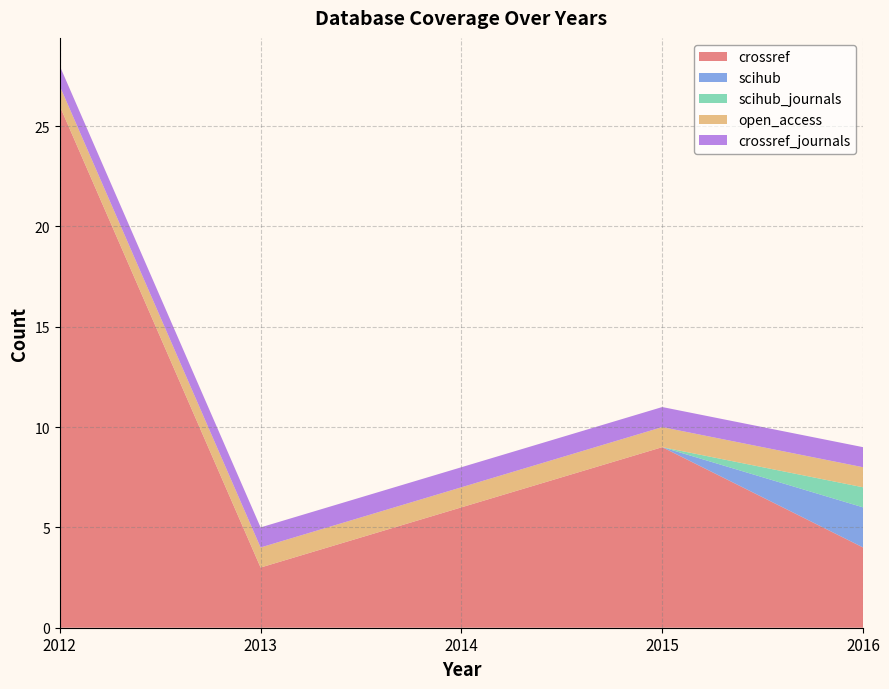

Reading right to left, transcribe all the data shown in this chart.

crossref: 2016=4	2015=9	2014=6	2013=3	2012=26
scihub: 2016=2	2015=0	2014=0	2013=0	2012=0
scihub_journals: 2016=1	2015=0	2014=0	2013=0	2012=0
open_access: 2016=1	2015=1	2014=1	2013=1	2012=1
crossref_journals: 2016=1	2015=1	2014=1	2013=1	2012=1